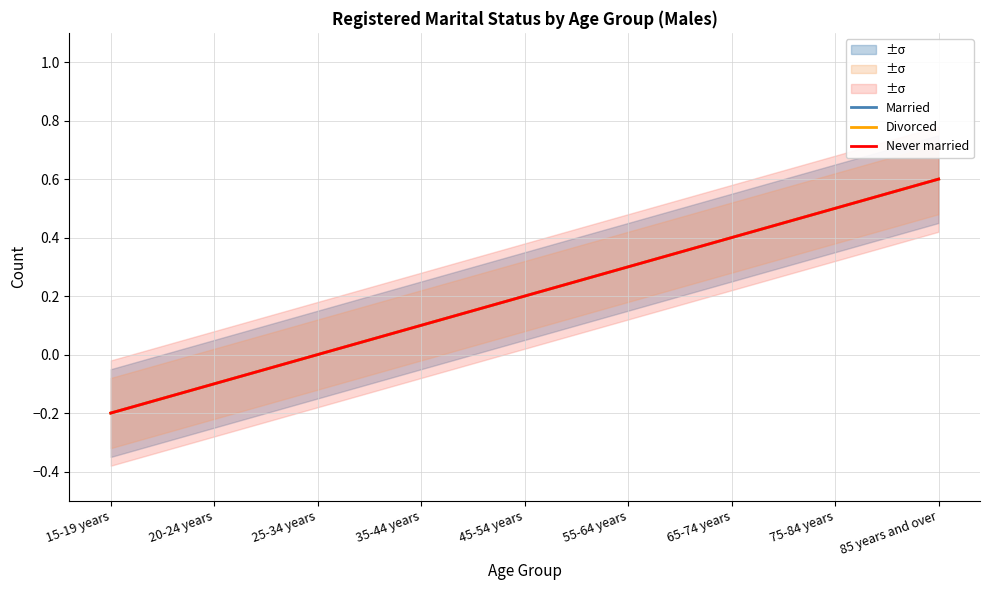

What is the smallest value displayed?

-0.2